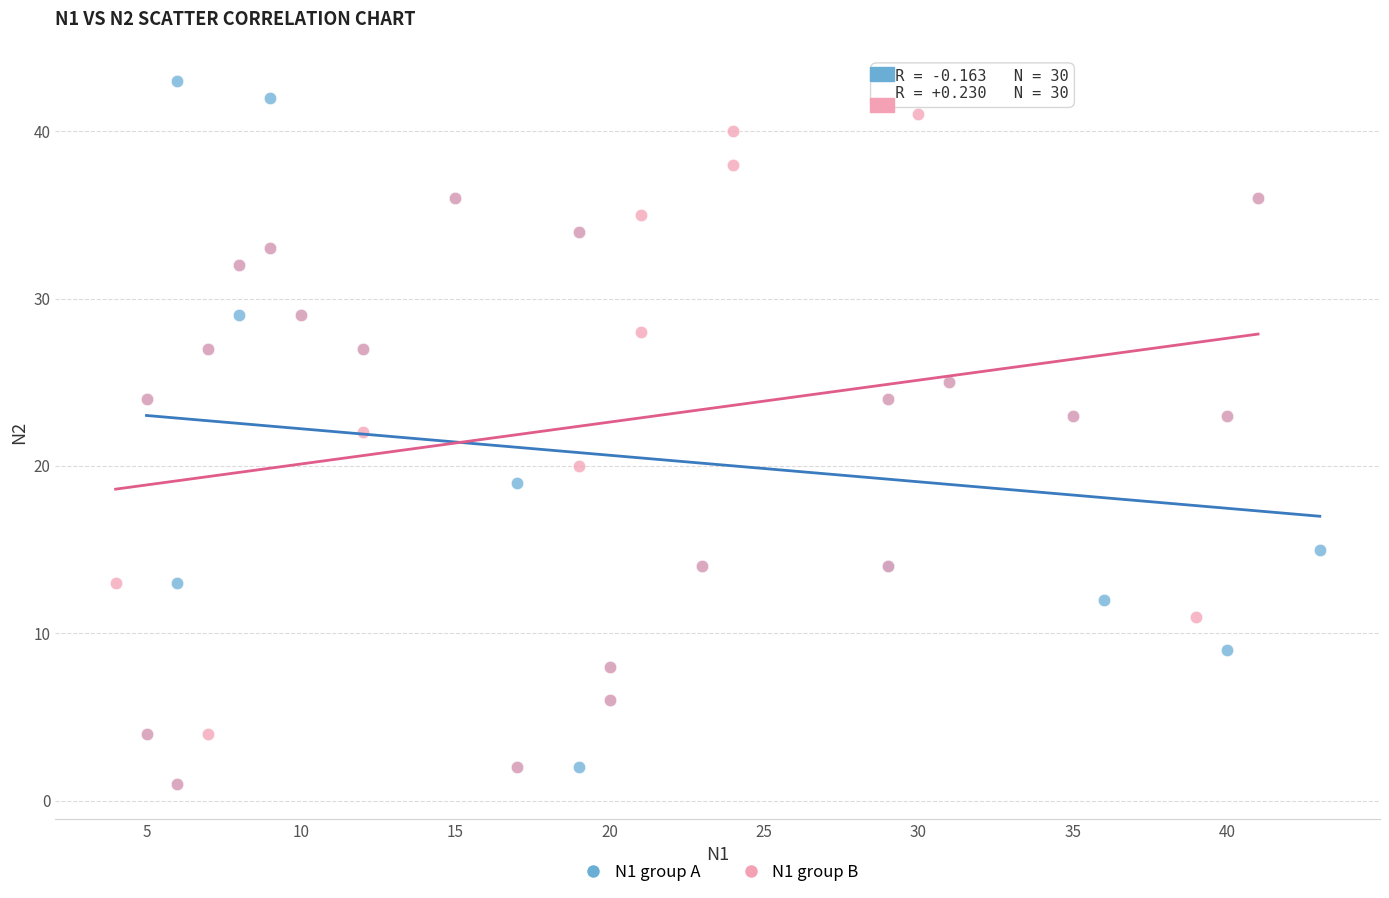

Which series reaches the maximum Y coordinate?

N1 group A